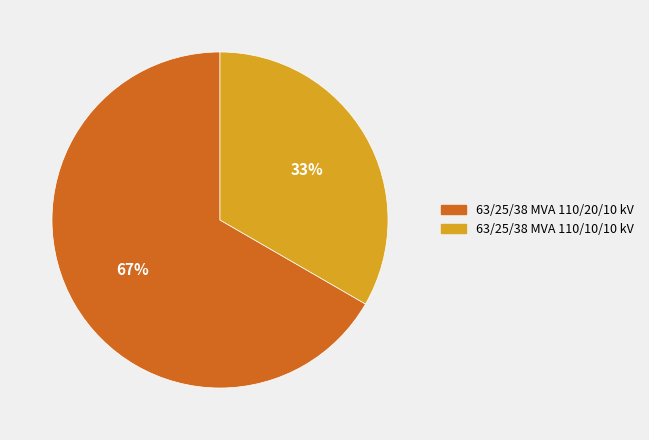

True or false: 63/25/38 MVA 110/10/10 kV accounts for 22% of the total.

False